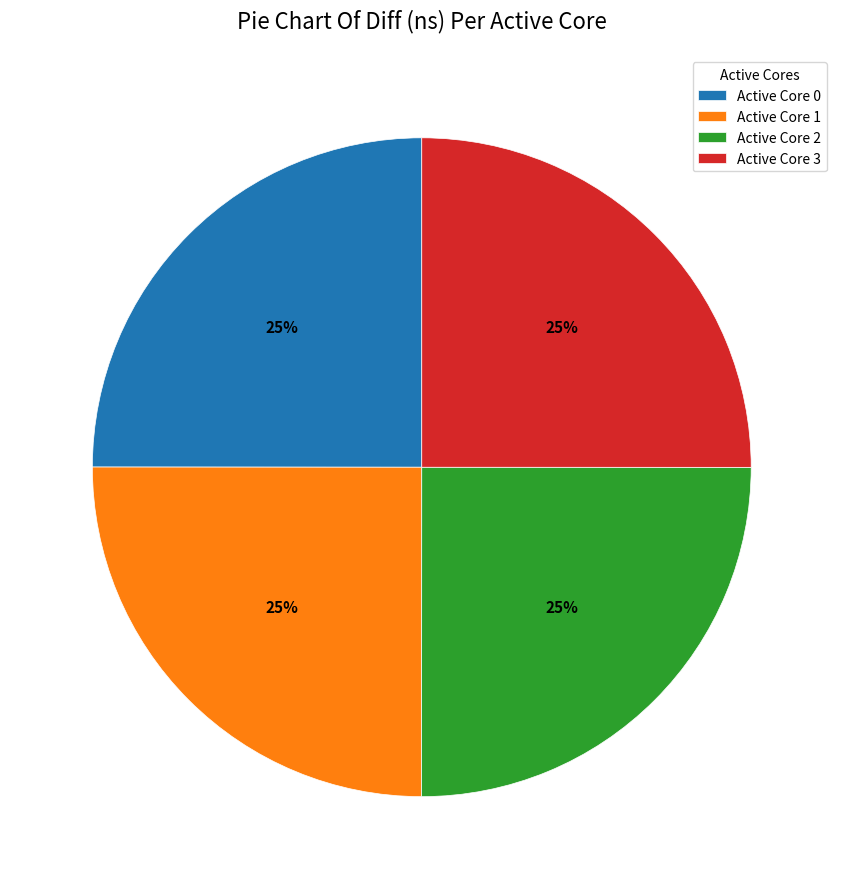

To the nearest percent, what portion does Active Core 0 represent?

25%